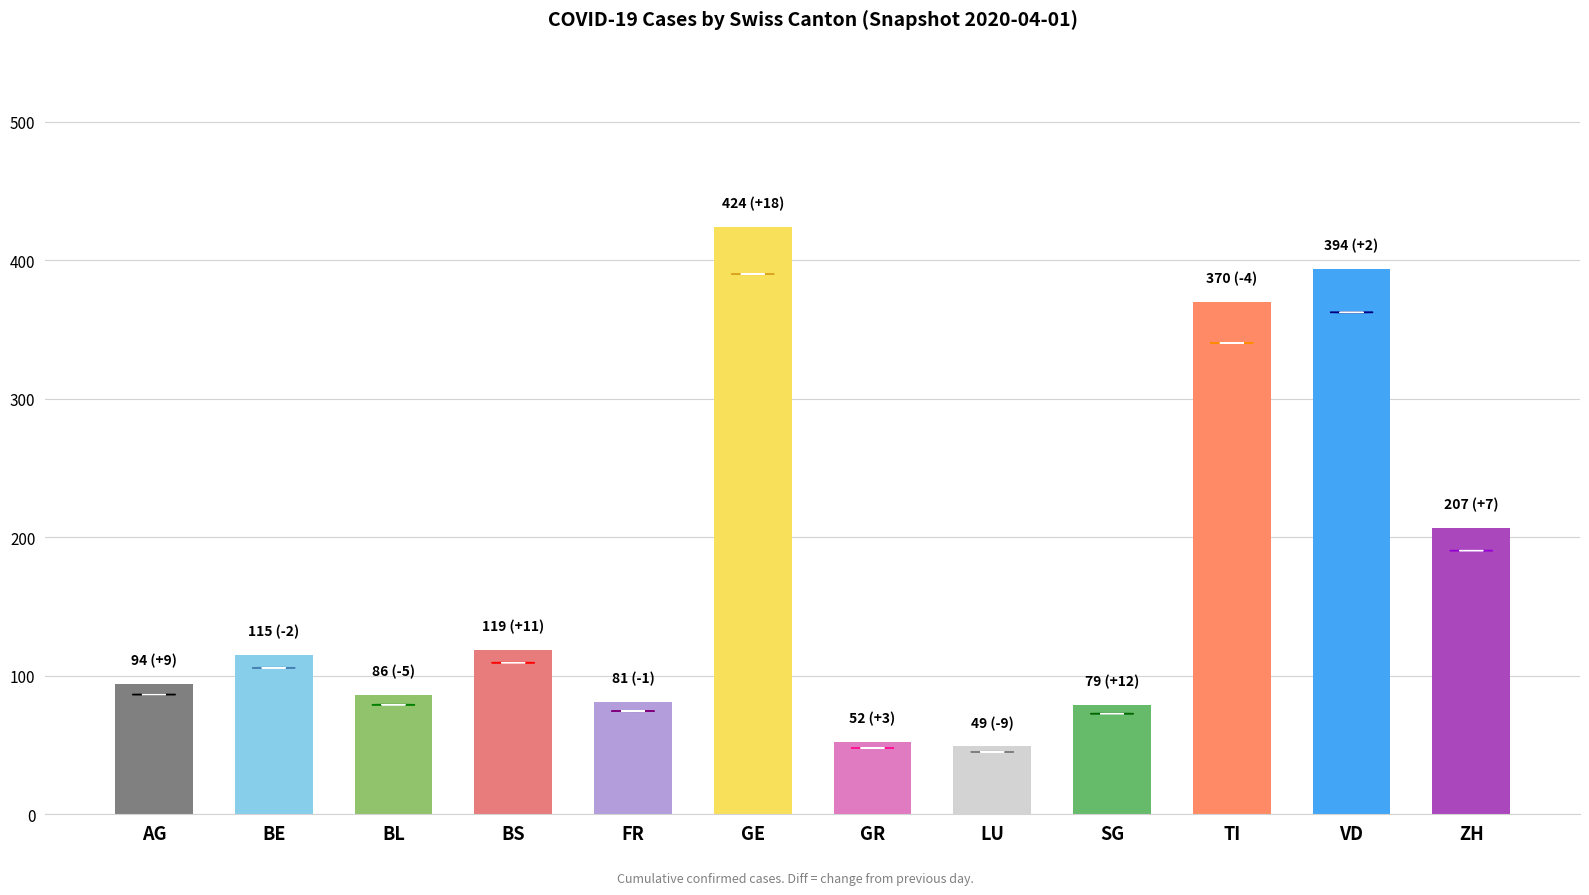

At which label does Diff first exceed 3?

AG